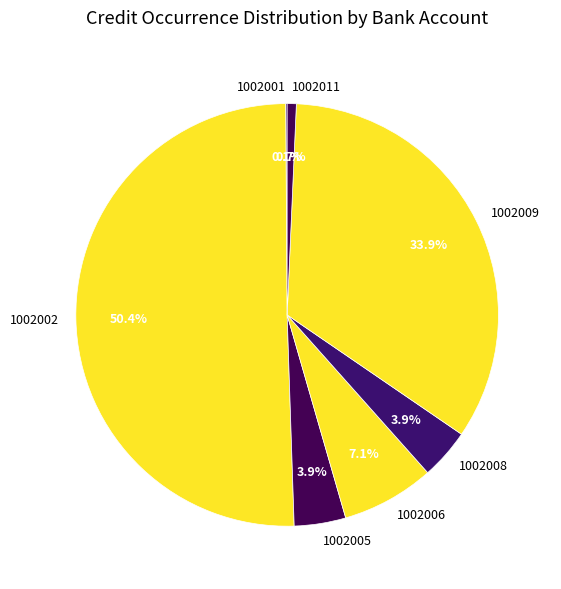

What is the ratio of the value at 1002006 to the value at 1002011?

10.2